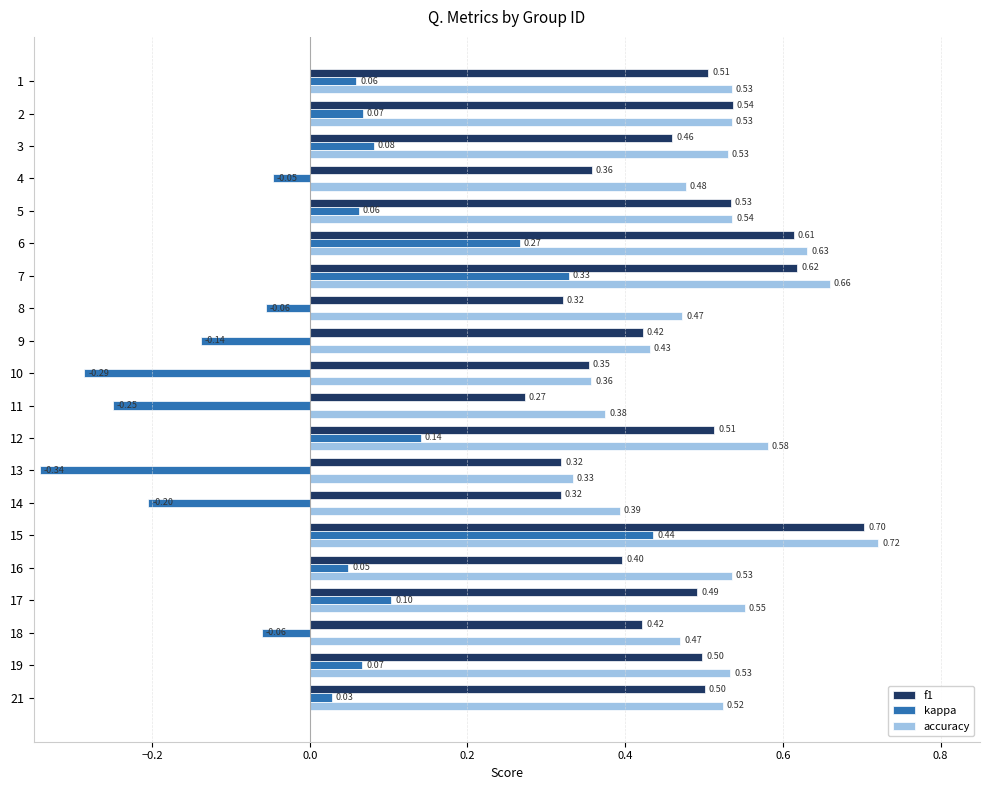

What is the average value of the accuracy series?

0.5